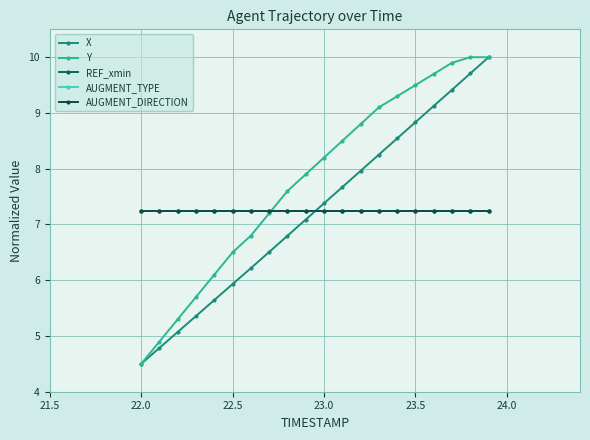

Does the chart have visible grid lines?

Yes